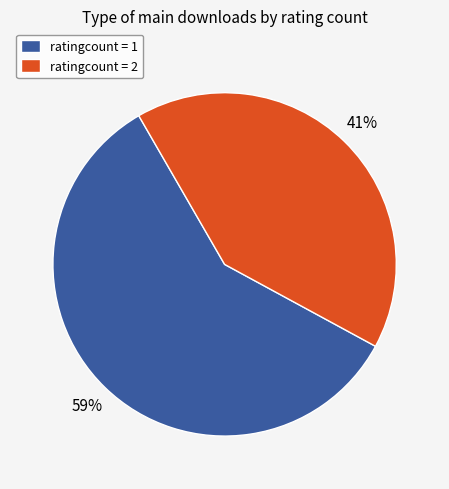

Approximately how many times larger is the value at ratingcount = 1 compared to ratingcount = 2?

1.4